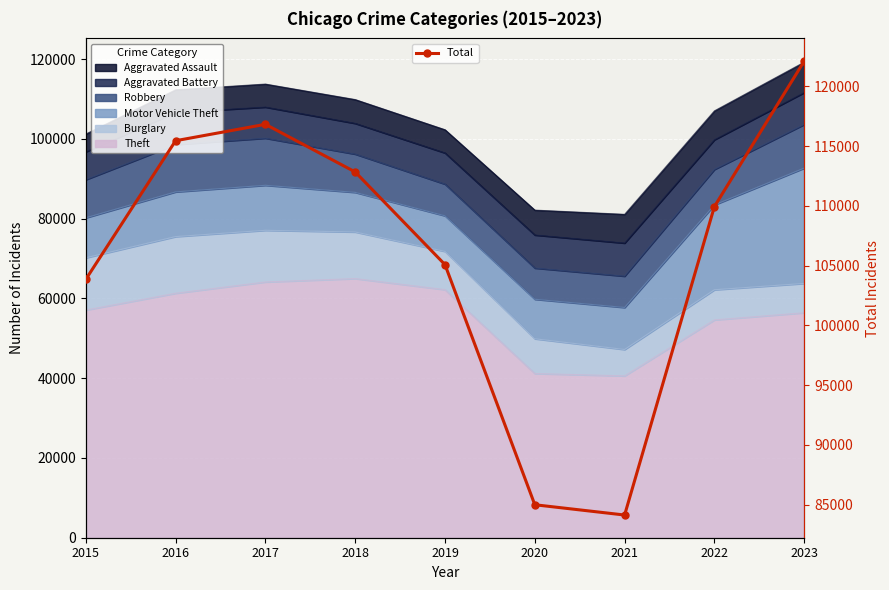

At which label is the value closest to 103120?

2015